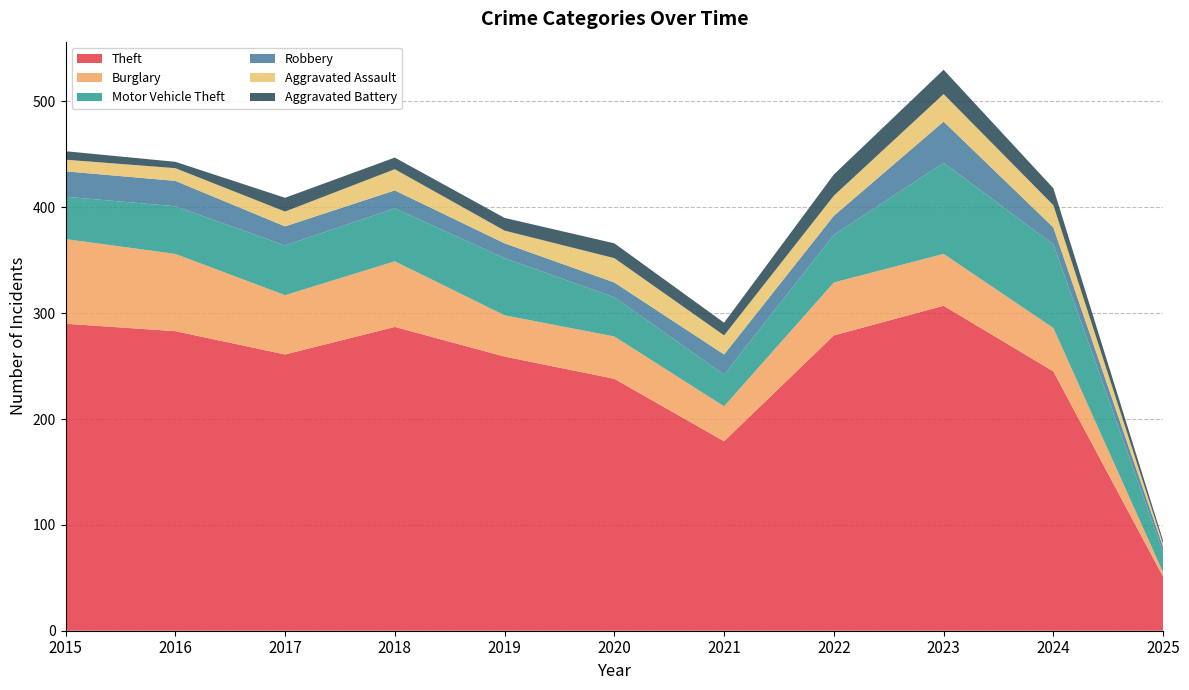

Reading left to right, list all the values displayed in this chart.

Theft: 2015=290	2016=283	2017=261	2018=287	2019=259	2020=238	2021=179	2022=279	2023=307	2024=245	2025=51
Burglary: 2015=80	2016=73	2017=56	2018=62	2019=39	2020=40	2021=33	2022=50	2023=49	2024=41	2025=4
Motor Vehicle Theft: 2015=40	2016=45	2017=47	2018=50	2019=54	2020=37	2021=30	2022=45	2023=86	2024=79	2025=19
Robbery: 2015=24	2016=24	2017=18	2018=17	2019=14	2020=14	2021=19	2022=18	2023=39	2024=16	2025=5
Aggravated Assault: 2015=11	2016=12	2017=14	2018=20	2019=12	2020=23	2021=18	2022=19	2023=26	2024=21	2025=3
Aggravated Battery: 2015=8	2016=6	2017=13	2018=11	2019=12	2020=14	2021=12	2022=20	2023=23	2024=16	2025=3